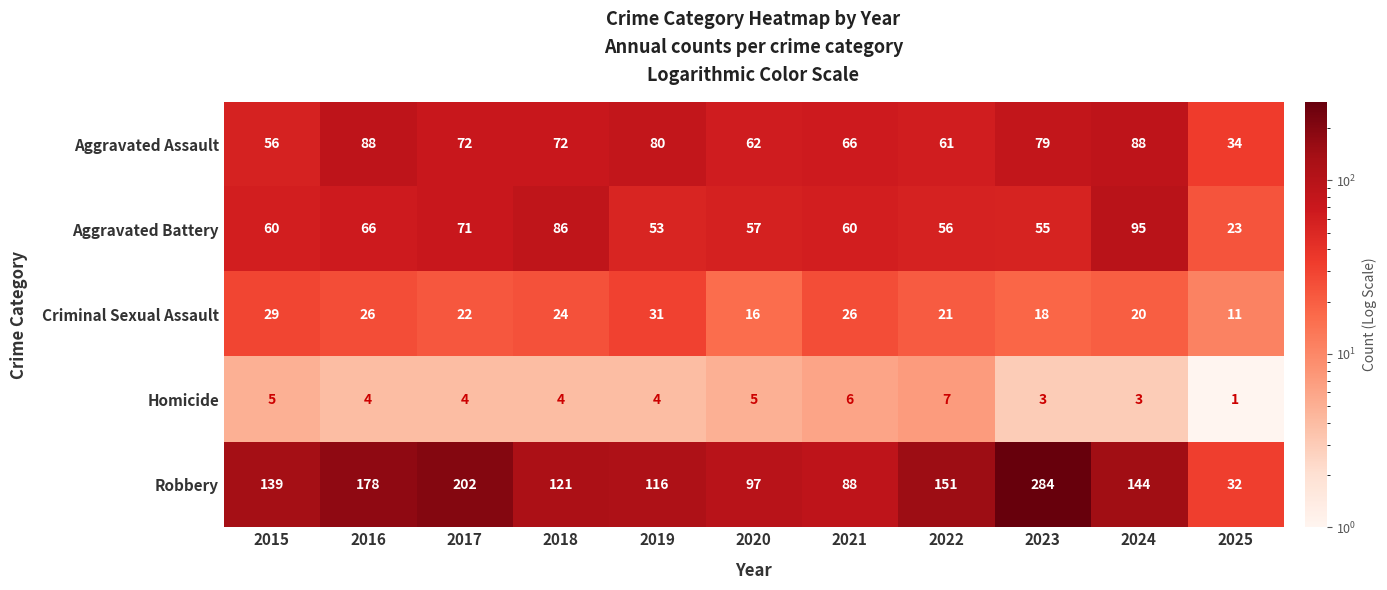

List the labels in order of Robbery value, largest first.

2023, 2017, 2016, 2022, 2024, 2015, 2018, 2019, 2020, 2021, 2025